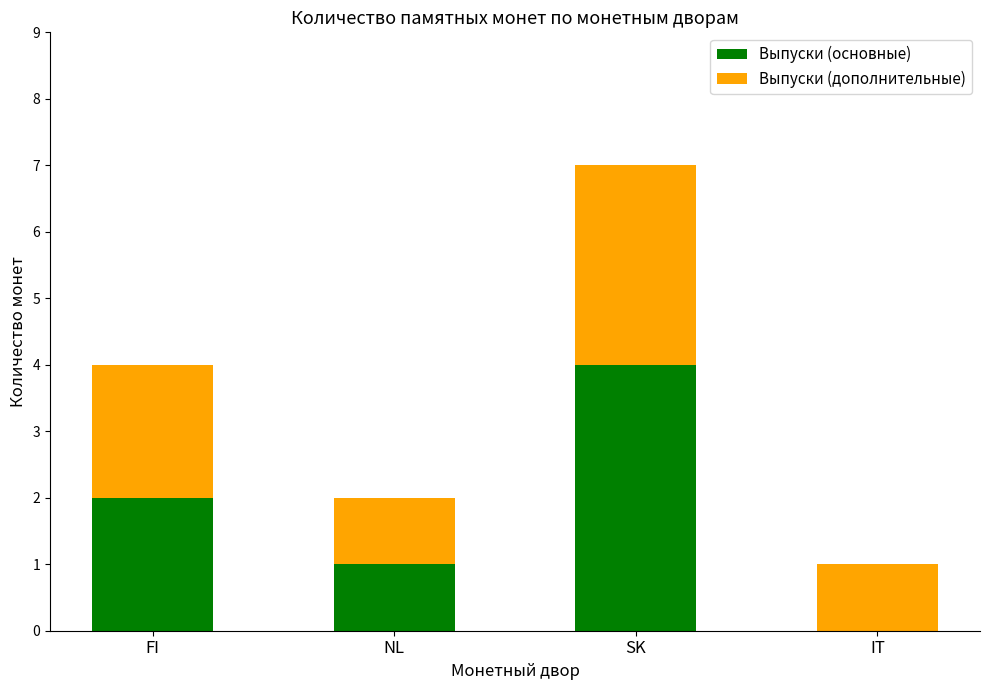

What is the sum of the Выпуски (основные) values at IT and SK?

4